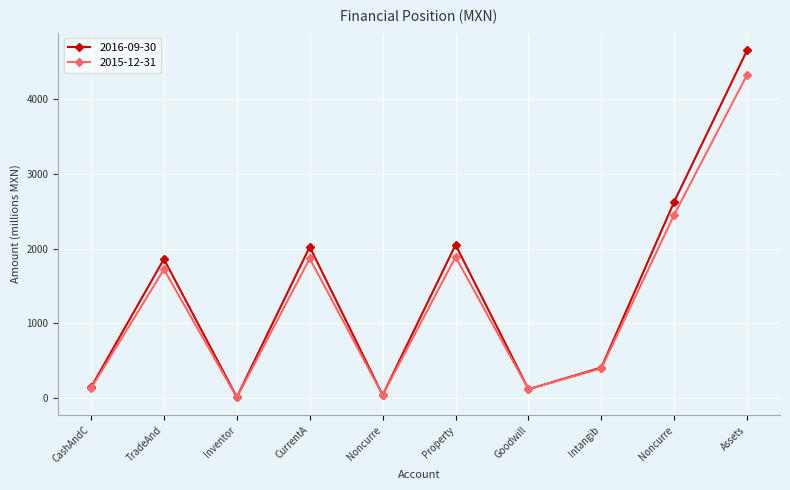

At which label does 2015-12-31 reach its minimum?

Inventor